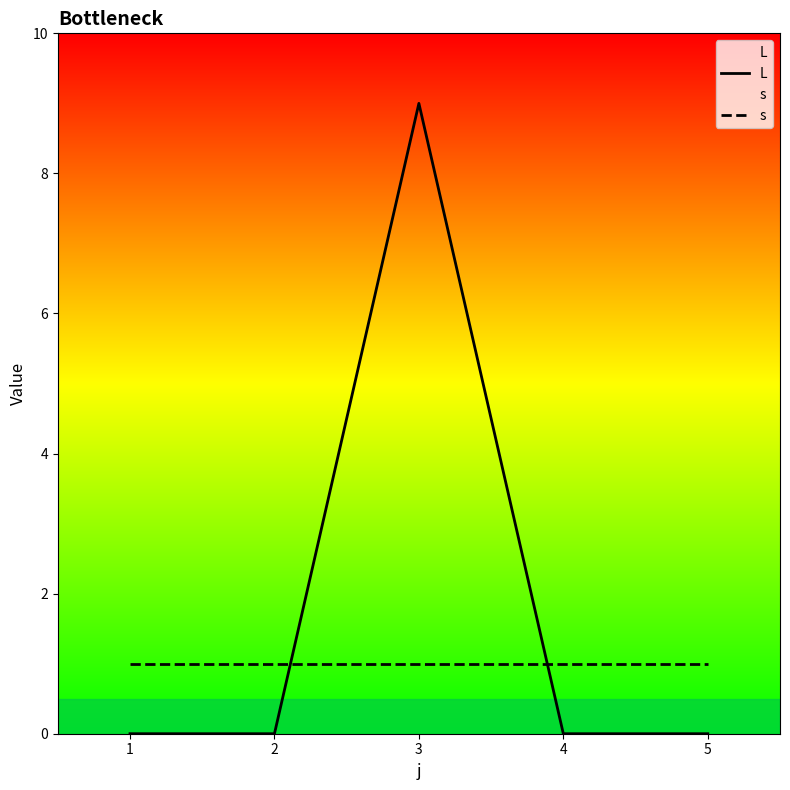

At 2, list the series in order from smallest to largest.

L, s